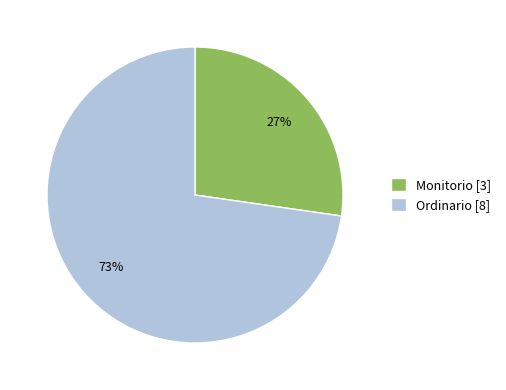

Count the number of slices in the pie.

2